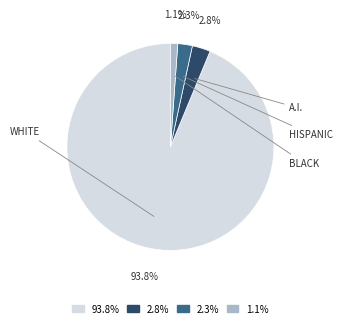

Is there a majority slice in this chart?

Yes